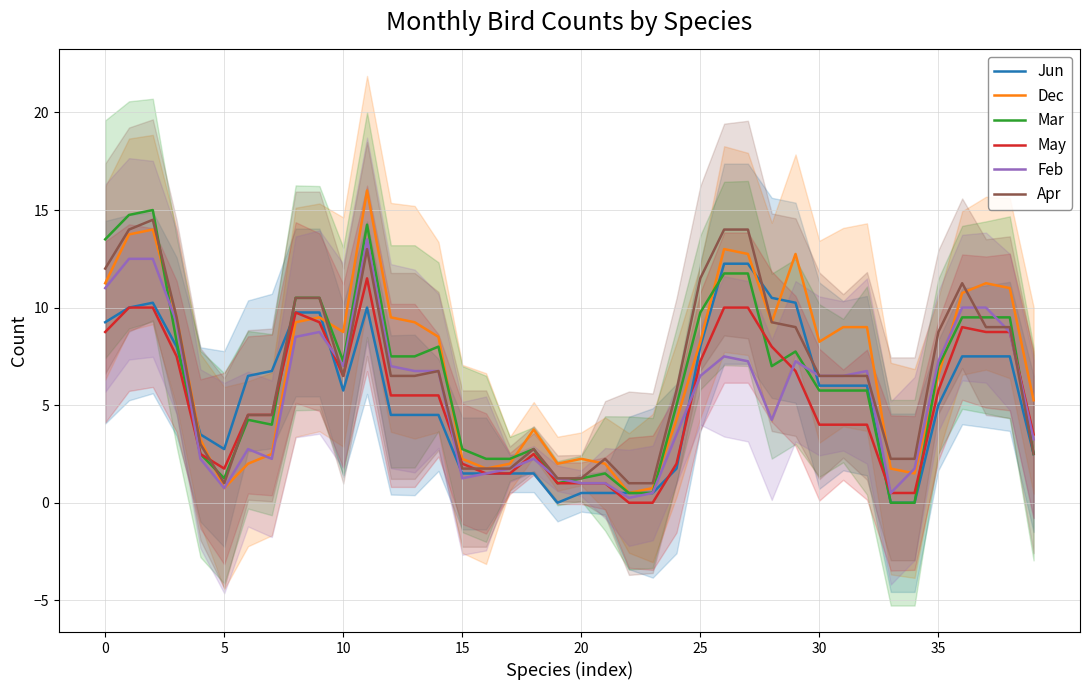

What is the total value across all series at 34?

6.0